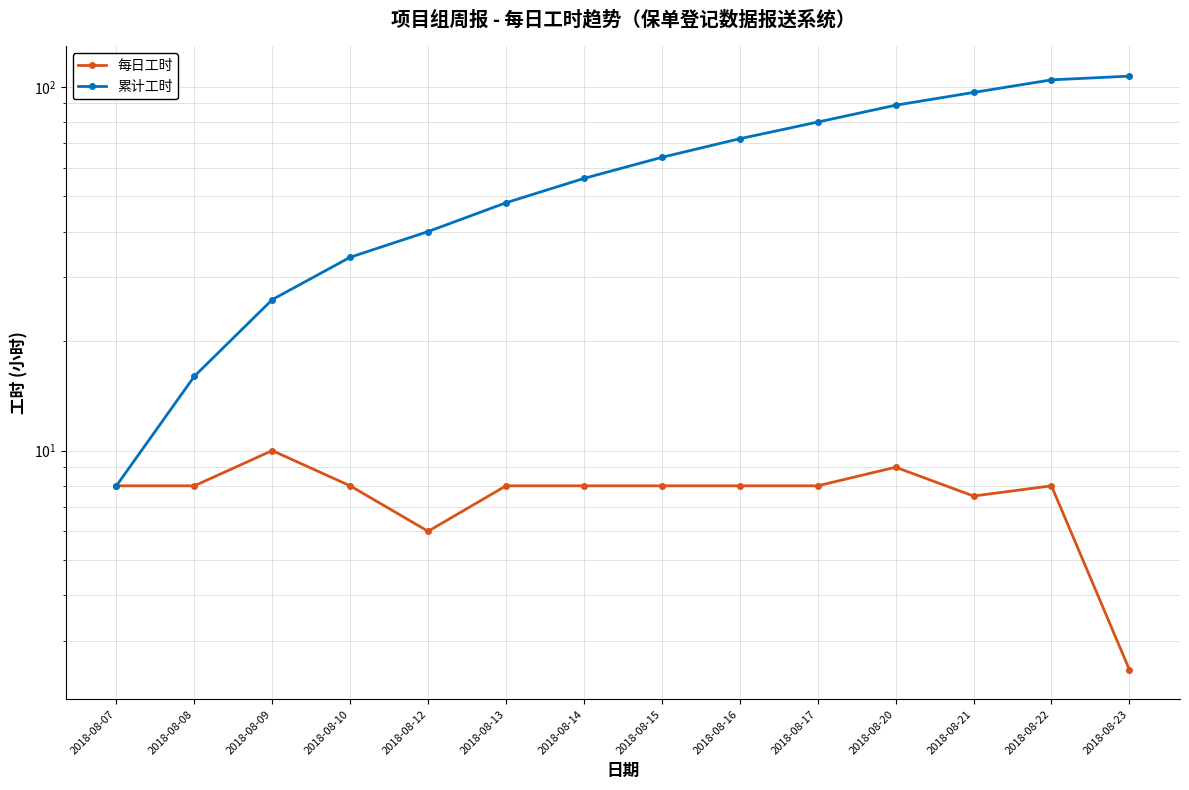

What is the maximum value shown in the chart?

107.0